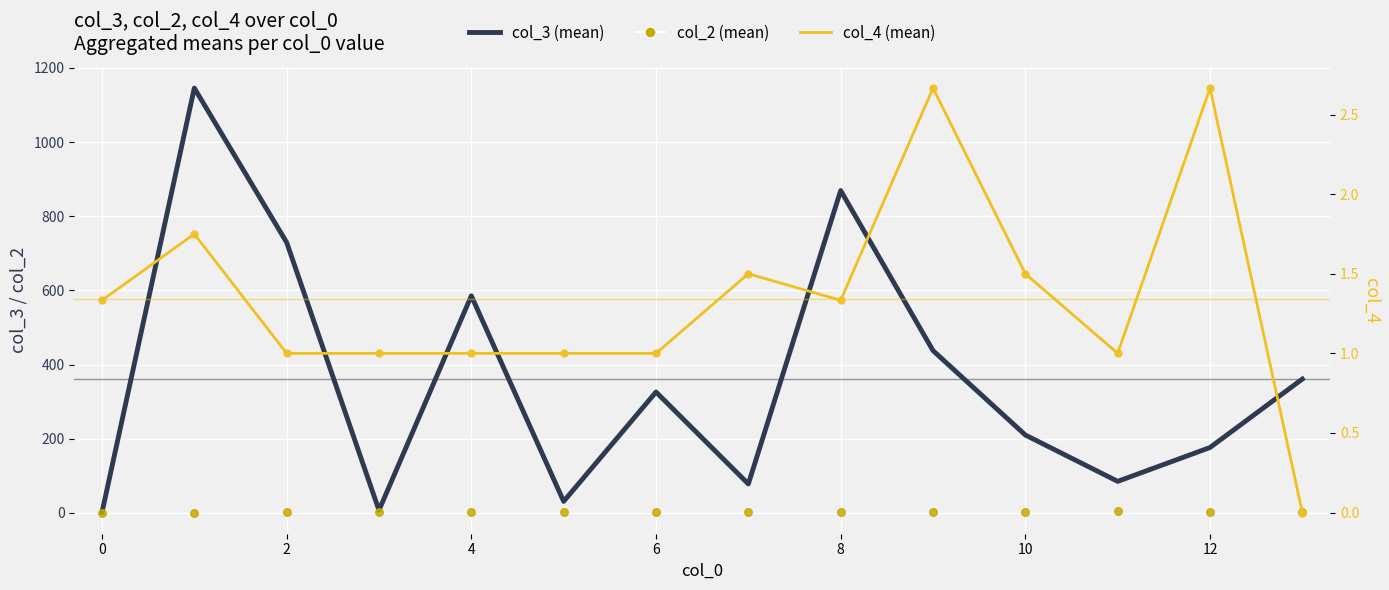

Which series reaches the minimum Y coordinate?

col_4 (mean)